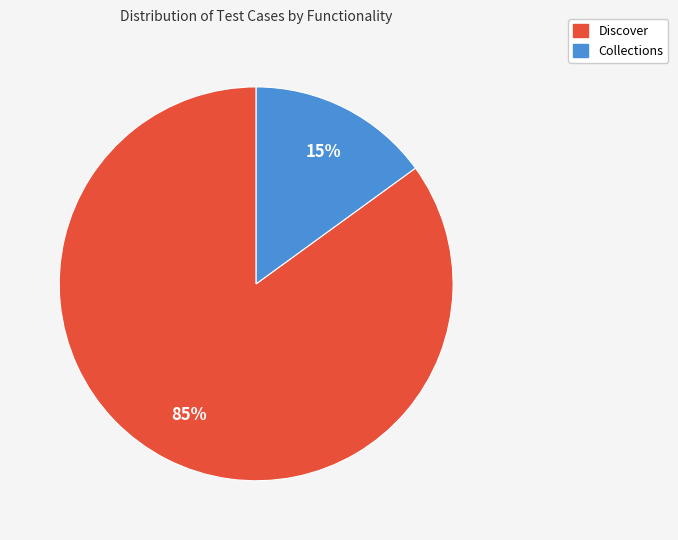

What is the ratio of the value at Collections to the value at Discover?

0.2